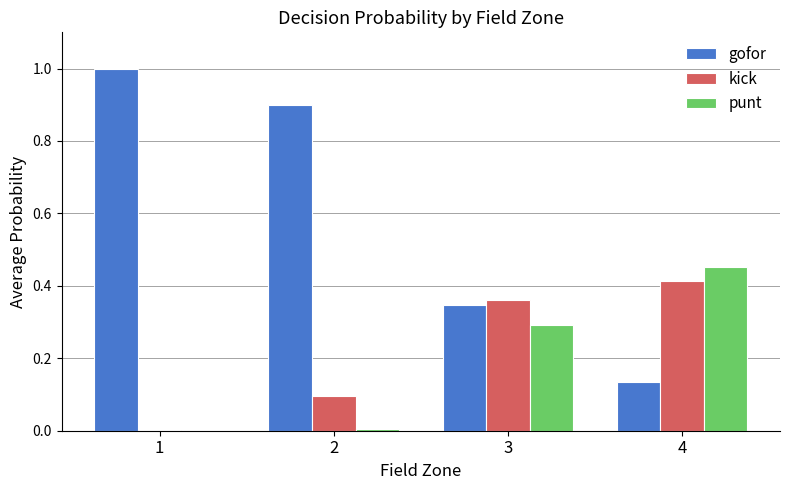

How many groups of bars are there?

4